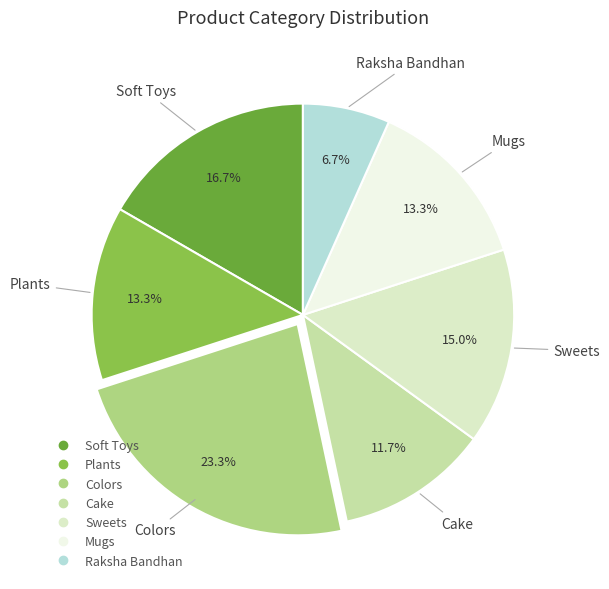

What portion of the pie excludes Cake?

88.3%